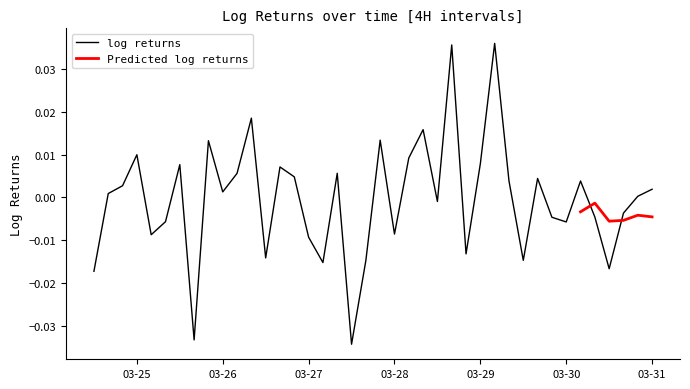

How many values are below 0?

18